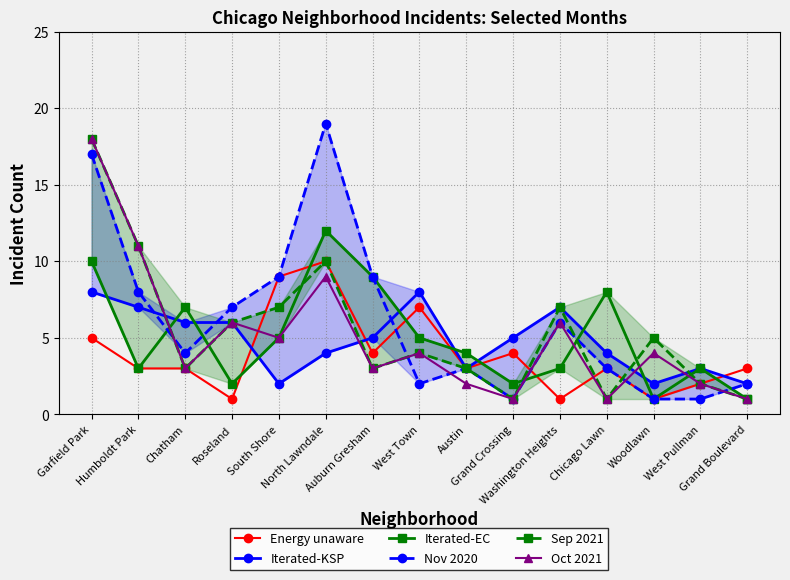

Reading left to right, list all the values displayed in this chart.

Energy unaware: 5	3	3	1	9	10	4	7	3	4	1	3	1	2	3
Iterated-KSP: 8	7	6	6	2	4	5	8	3	5	7	4	2	3	2
Iterated-EC: 10	3	7	2	5	12	9	5	4	2	3	8	1	3	1
Nov 2020: 17	8	4	7	9	19	9	2	3	1	6	3	1	1	2
Sep 2021: 18	11	3	6	7	10	3	4	3	1	7	1	5	2	1
Oct 2021: 18	11	3	6	5	9	3	4	2	1	6	1	4	2	1